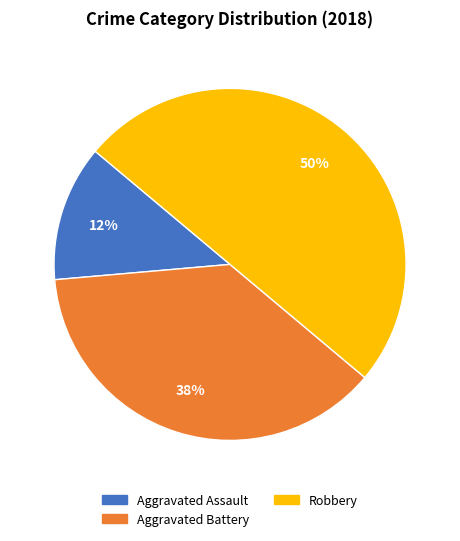

To the nearest percent, what is the difference between the largest and smallest slice percentages?

37%